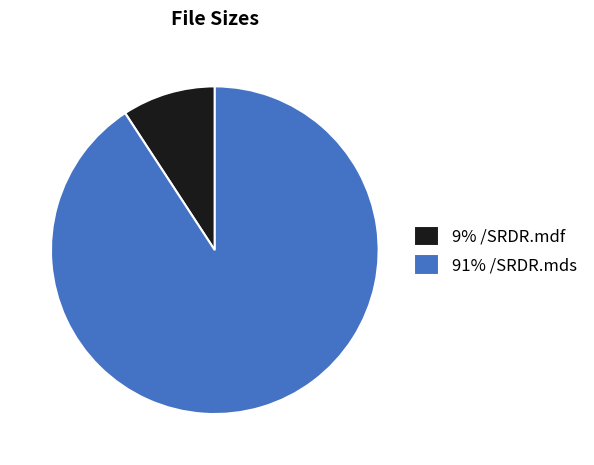

Does any single category account for the majority?

Yes